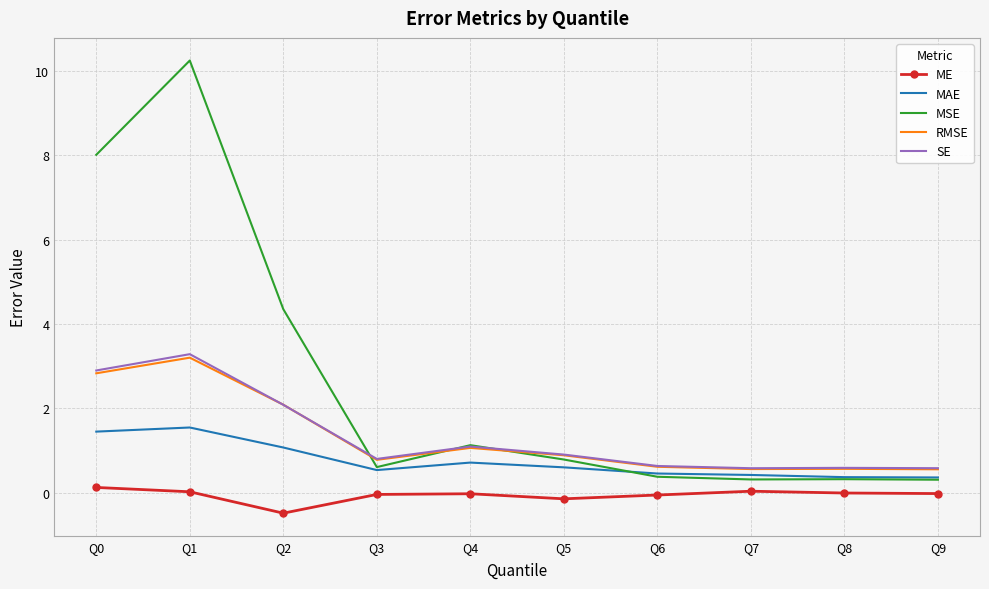

Which series changed the most between Q0 and Q9?

MSE